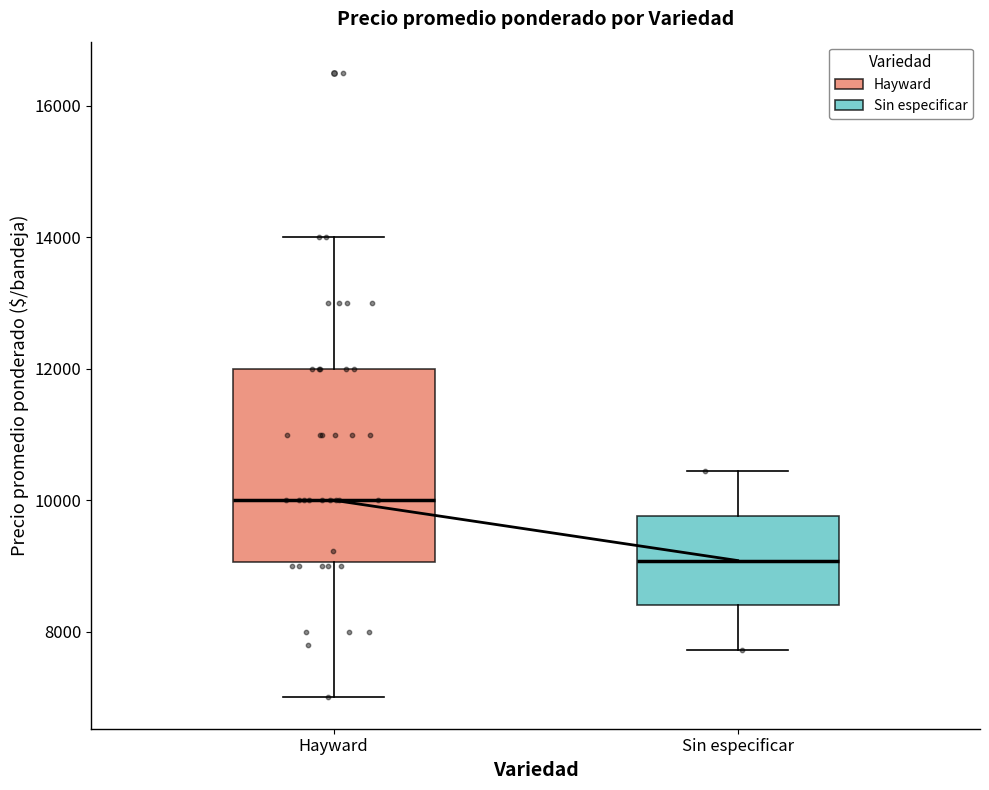

Where does the upper whisker of the box for Sin especificar end on the y-axis? The values are not printed on the chart, so give them approximately, as read against the axis.

10400